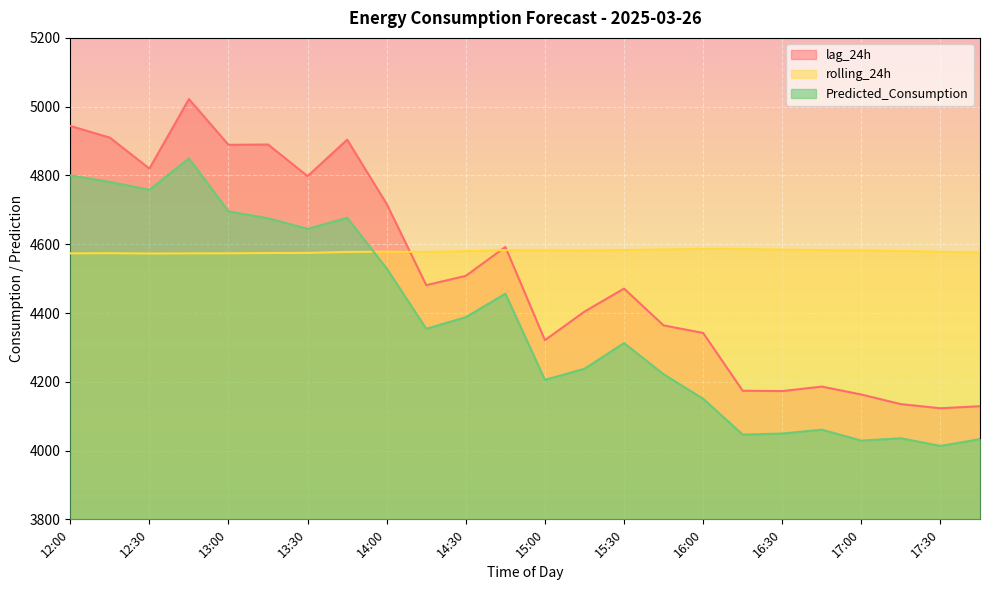

Does the chart display data point markers on the line(s)?

No